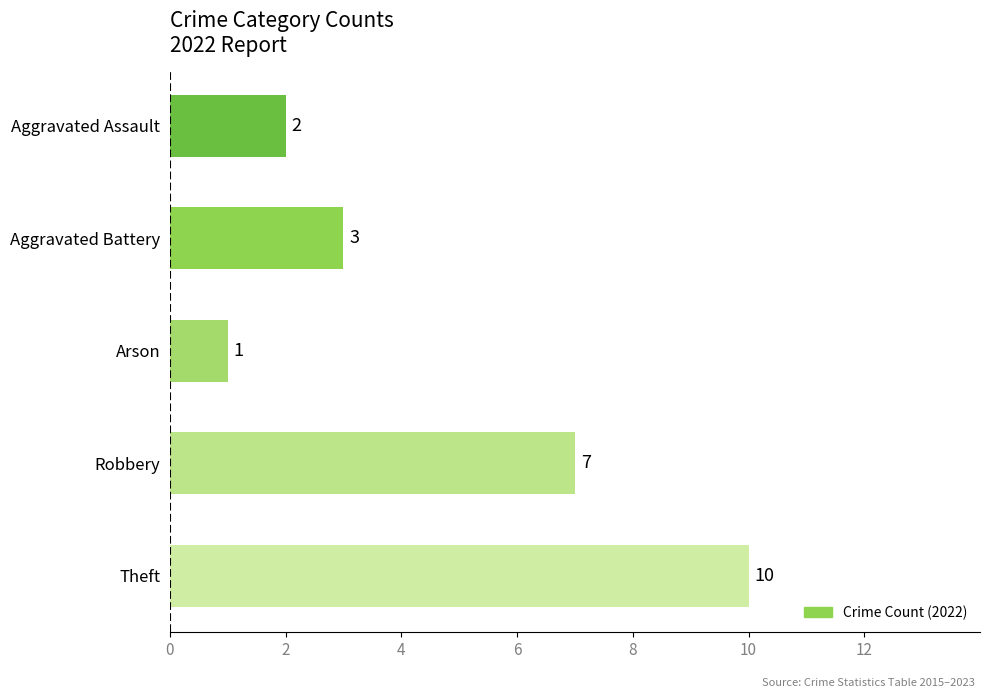

Which label corresponds to the smallest value in the chart?

Arson